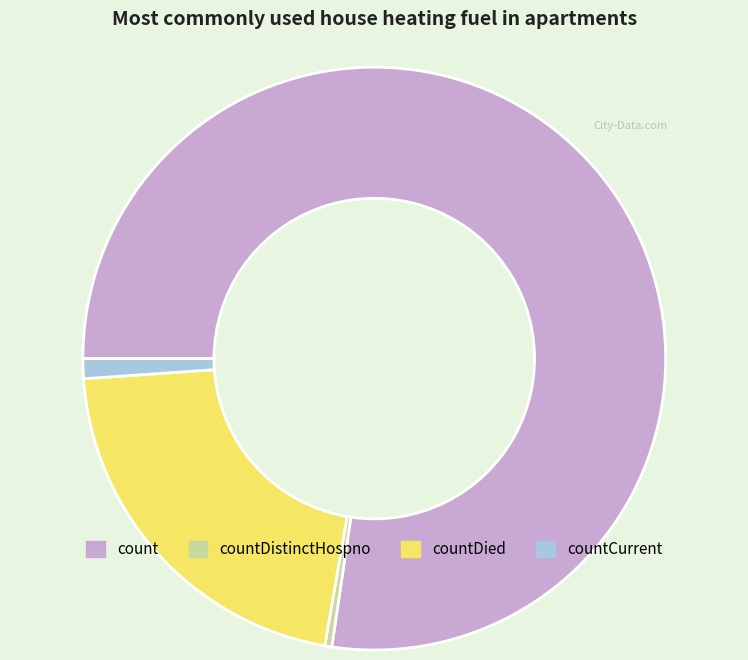

What is the smallest slice in the pie chart?

countDistinctHospno